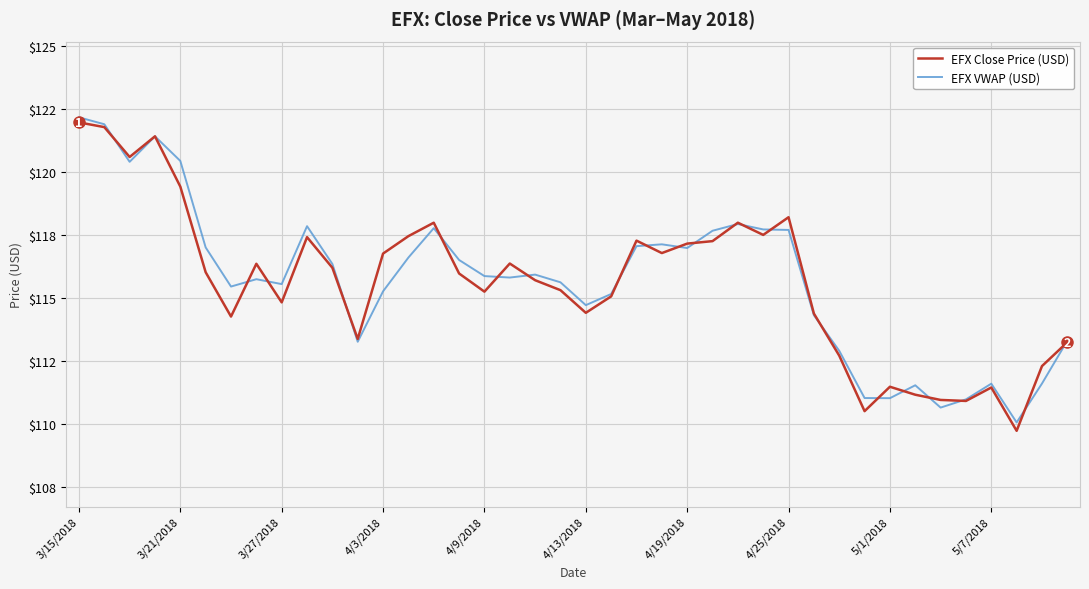

What are all the series names shown in the legend?

EFX Close Price (USD), EFX VWAP (USD)